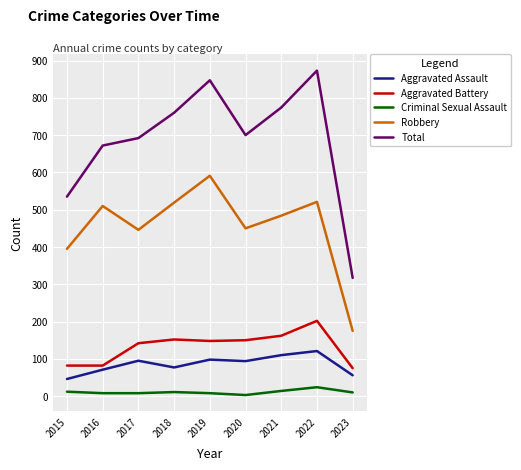

What is the difference between the maximum and minimum values in the Total series?

556